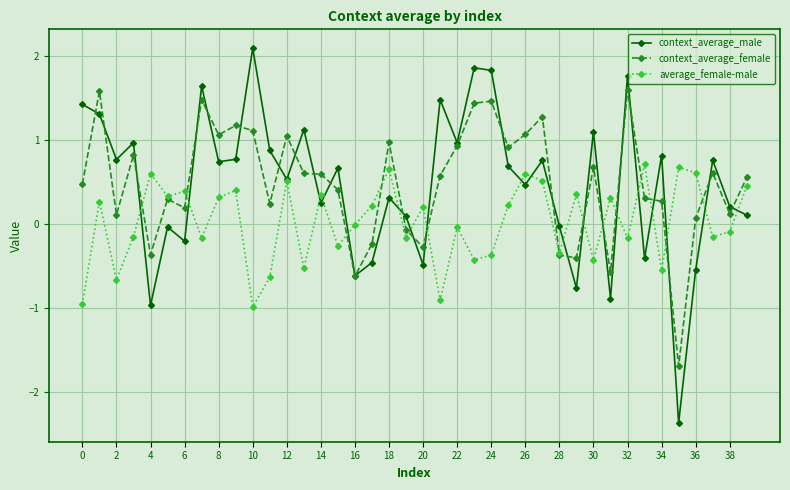

What is the value of the context_average_female point at the 13th from the left?

1.1